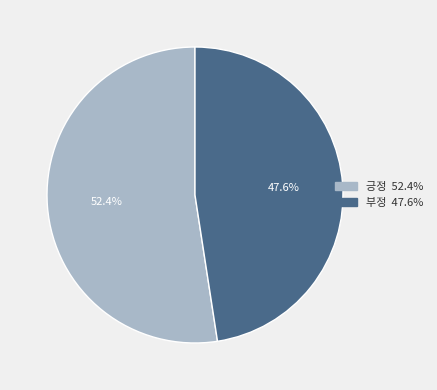

To the nearest percent, what is the difference between the largest and smallest slice percentages?

5%